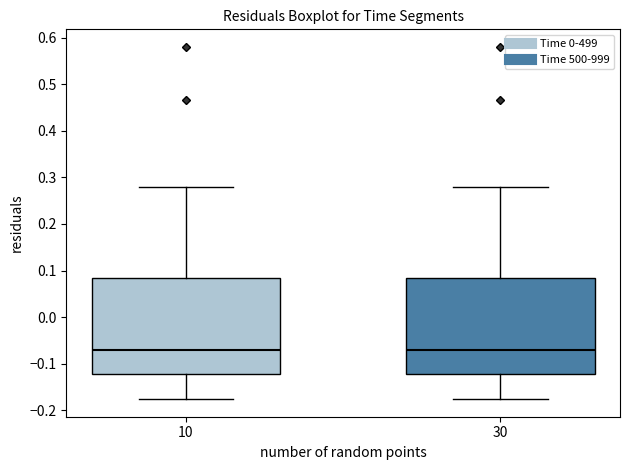

Reading left to right, transcribe this box plot: for each box, give where its median line is, the range the box spans, and where its two whiskers end, as read against the y-axis. The values are not printed on the chart, so give them approximately, as read against the axis.

10: median -0.07, box -0.12 to 0.08, whiskers -0.18 to 0.28
30: median -0.07, box -0.12 to 0.08, whiskers -0.18 to 0.28